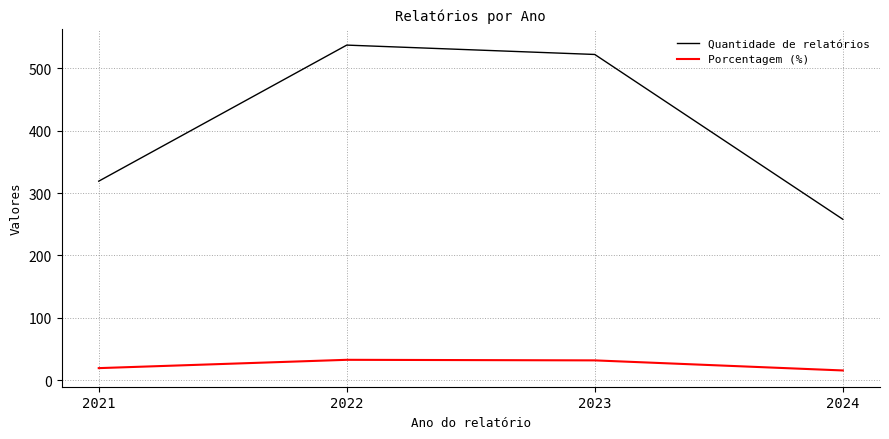

Does the chart have visible grid lines?

Yes